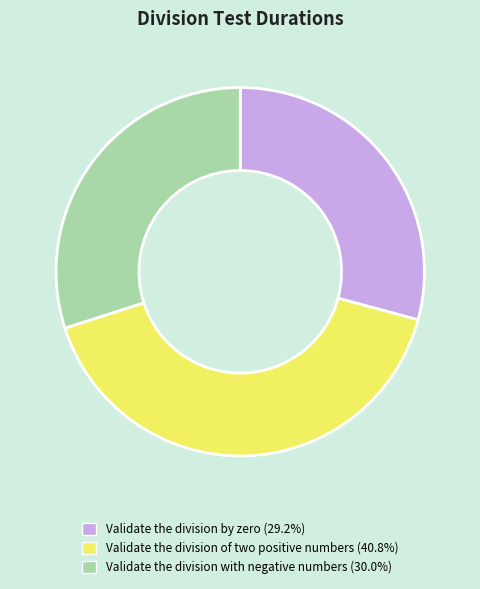

Count the number of slices in the pie.

3